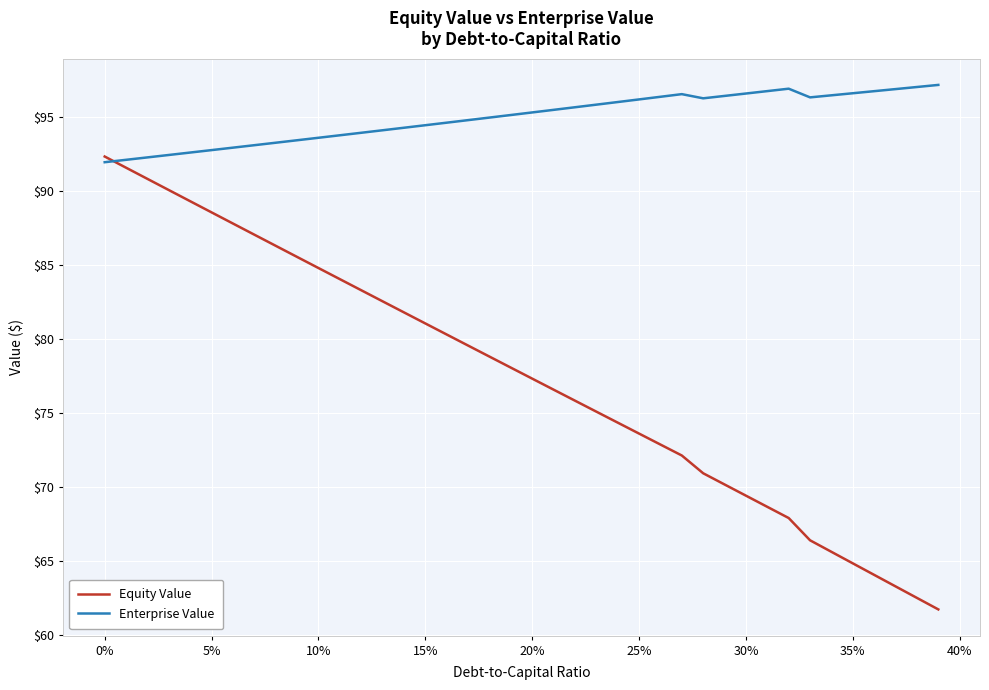

What is the smallest value displayed?

61.7